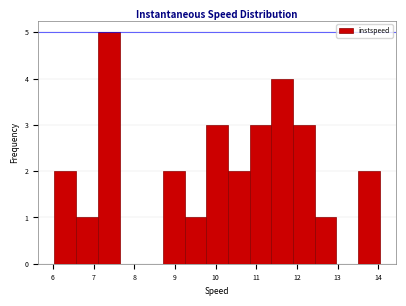

How tall is the bar that spans 7.1 to 7.6 on the x-axis? Neither the bar edges nor the heights are printed on the chart, so give them approximately, as read against the axes.

5